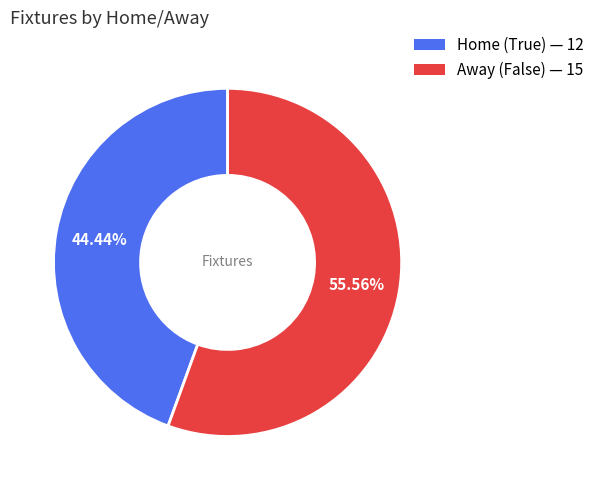

How many slices are in this pie chart?

2